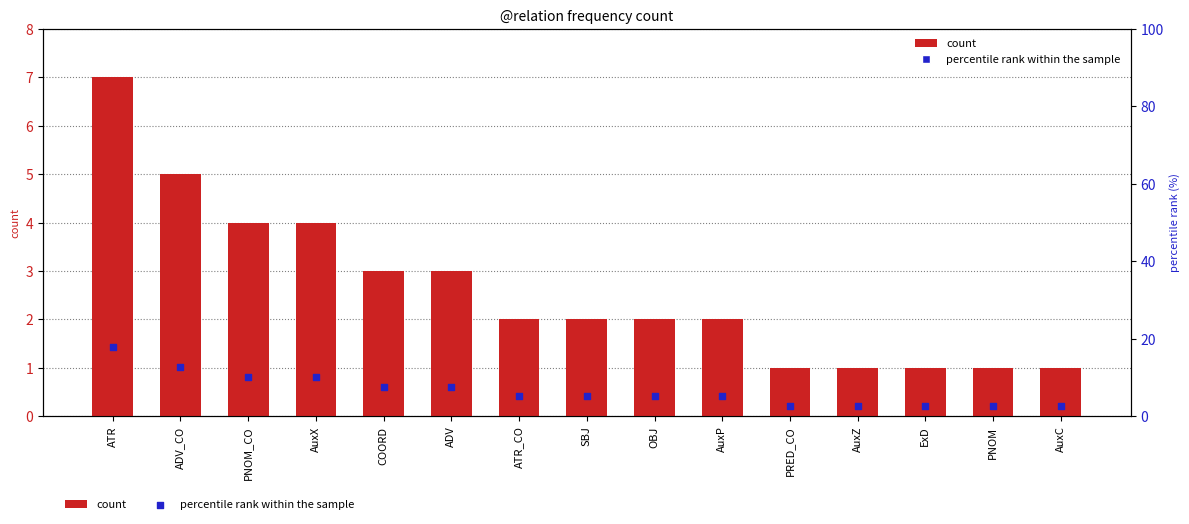

At how many categories does at least one series exceed 13?

1